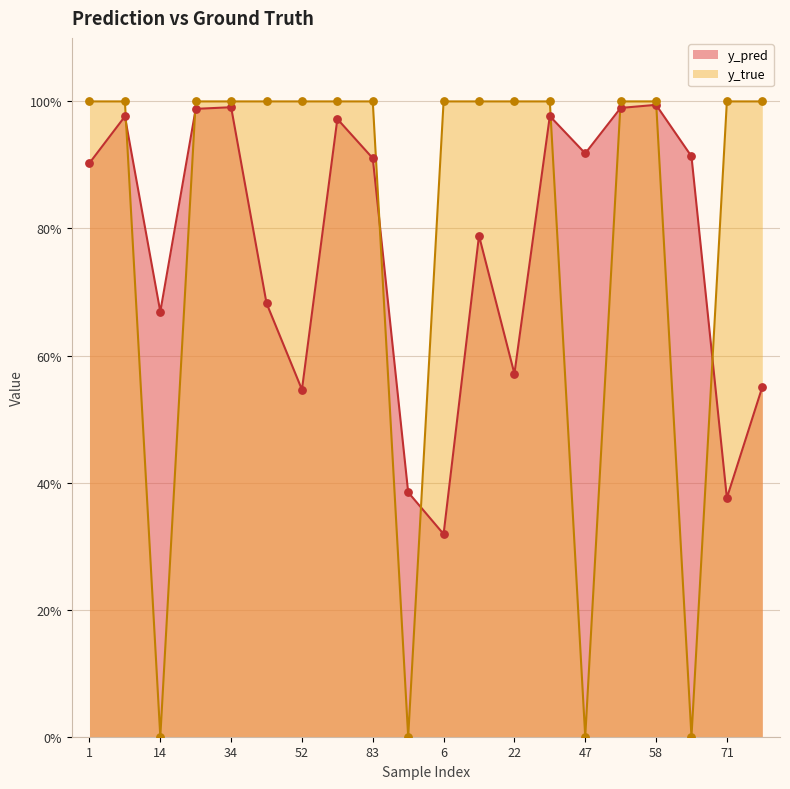

At which category is the sum across all series the highest?

58